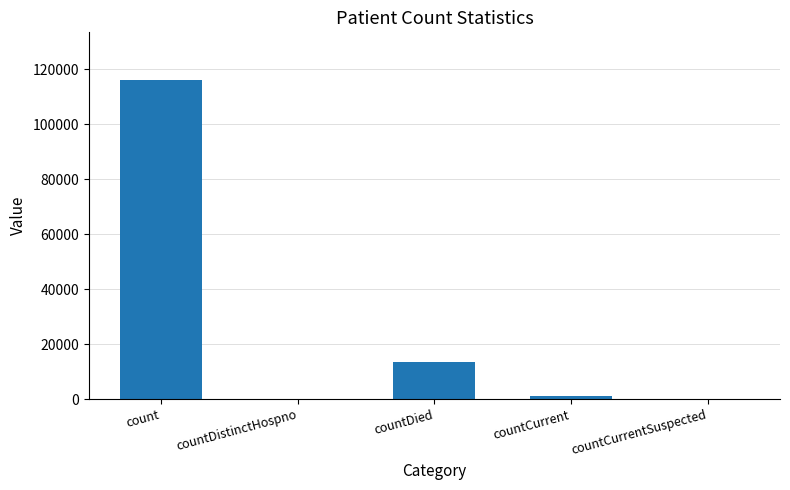

What is the sum of all values?

130412